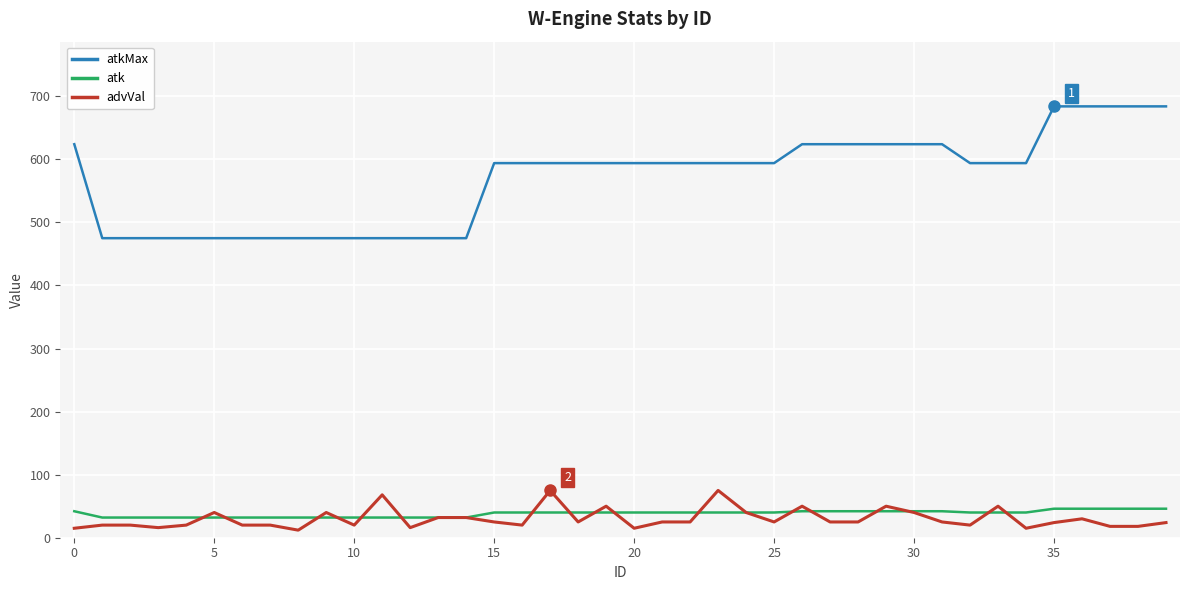

Is this an area chart (filled region under the line)?

No